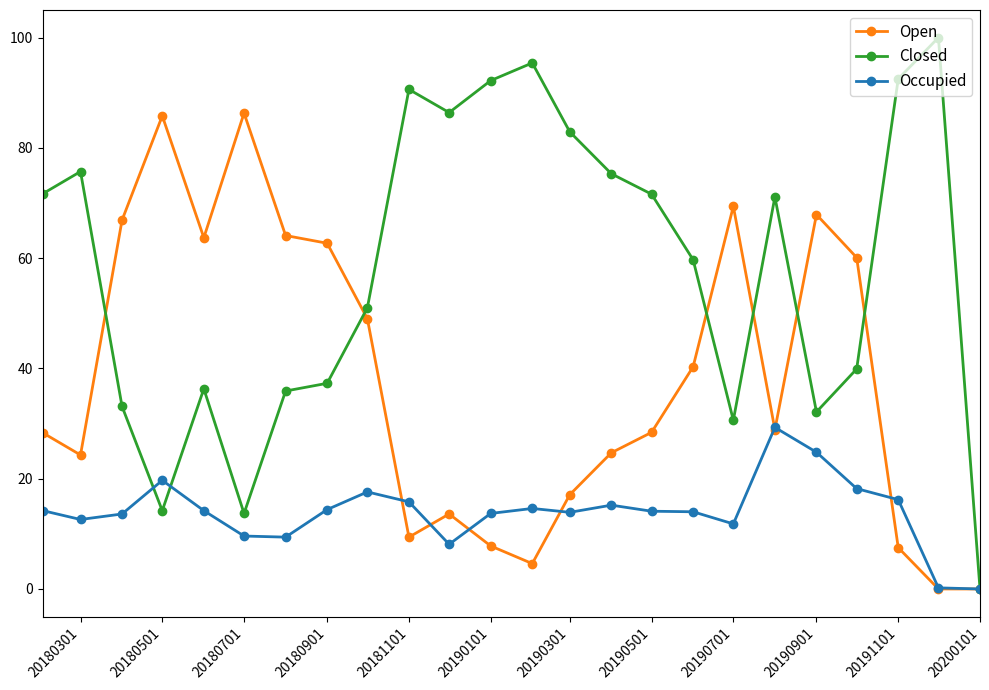

True or false: Closed has more than 1 interior local peaks.

True